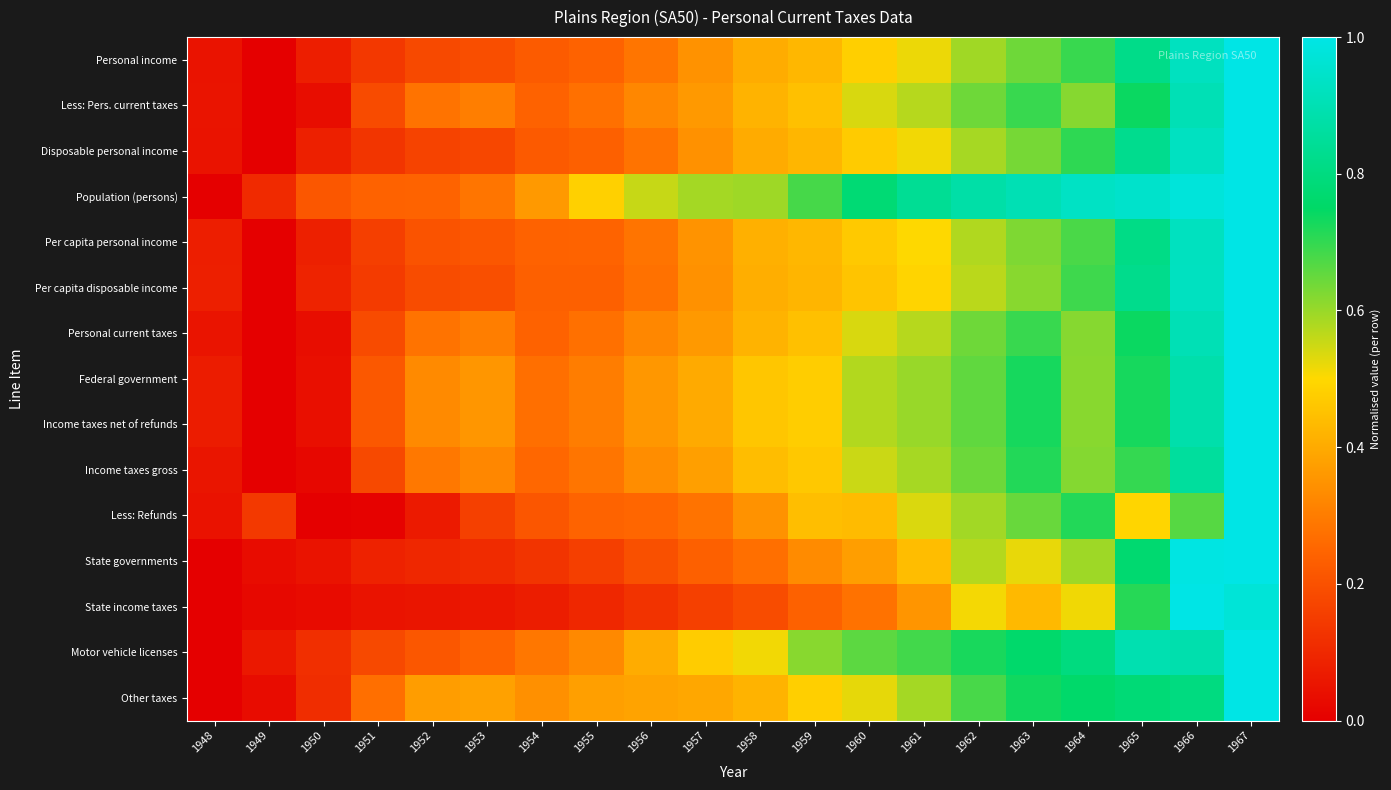

Which series has the largest range (max minus min)?

Personal income